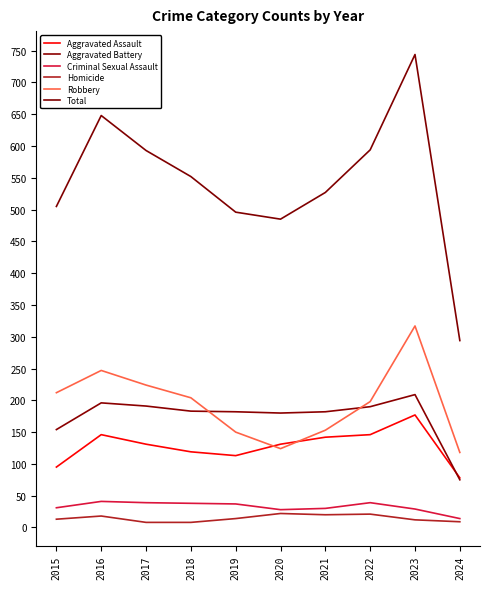

At which category is the sum across all series the highest?

2023